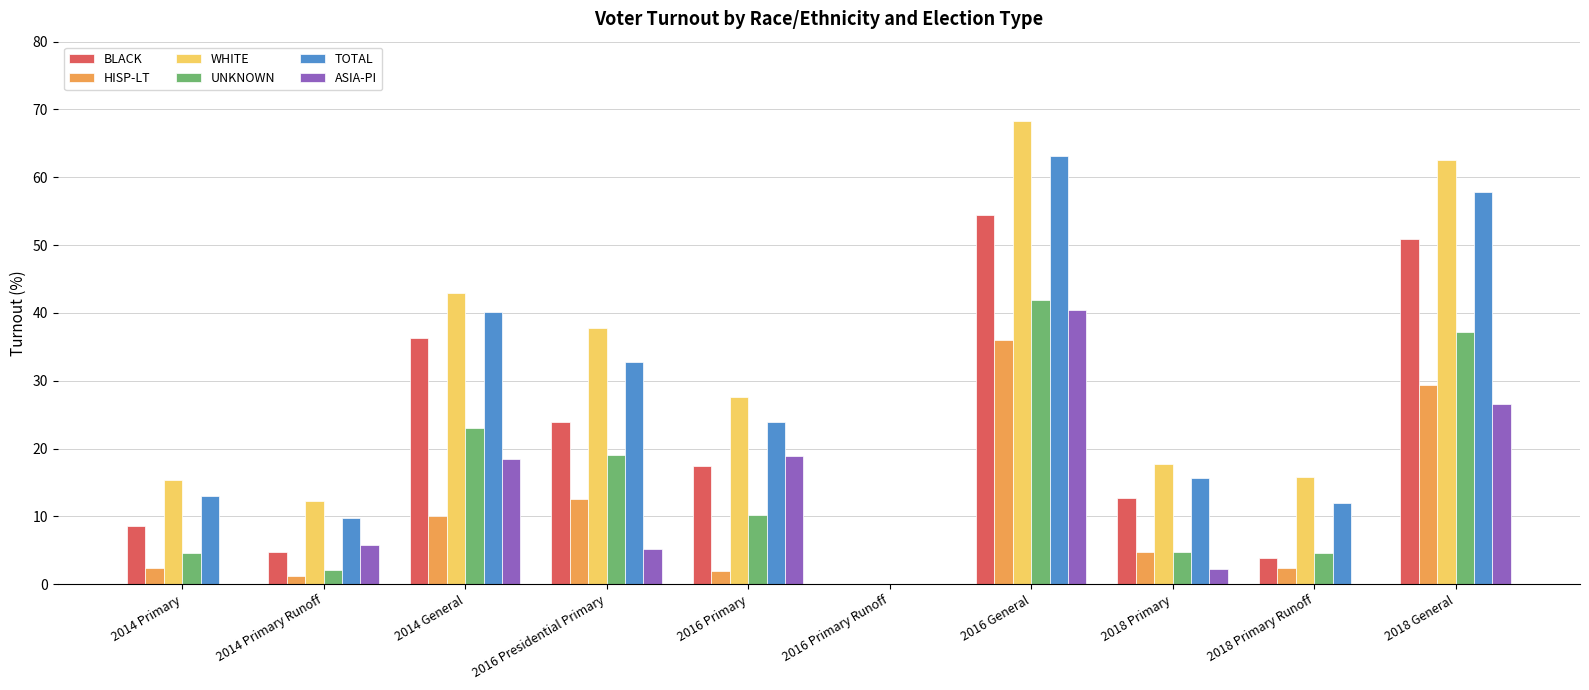

What is the total value across all series at 2016 General?

304.4